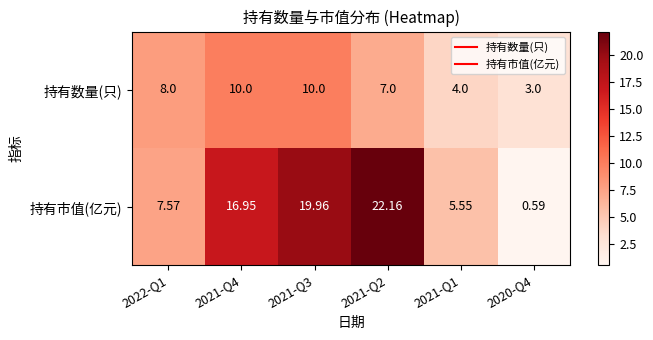

Between 2022-Q1 and 2021-Q1, which series saw the biggest shift?

持有数量(只)